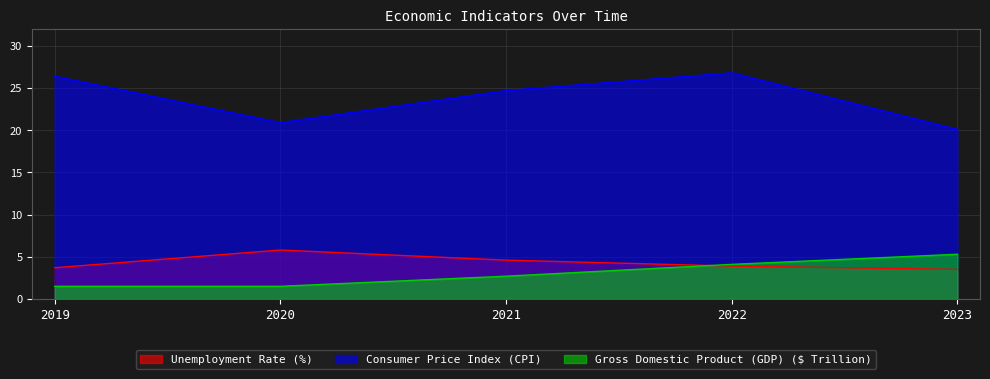

True or false: Consumer Price Index (CPI) and Gross Domestic Product (GDP) ($ Trillion) intersect in this chart.

False